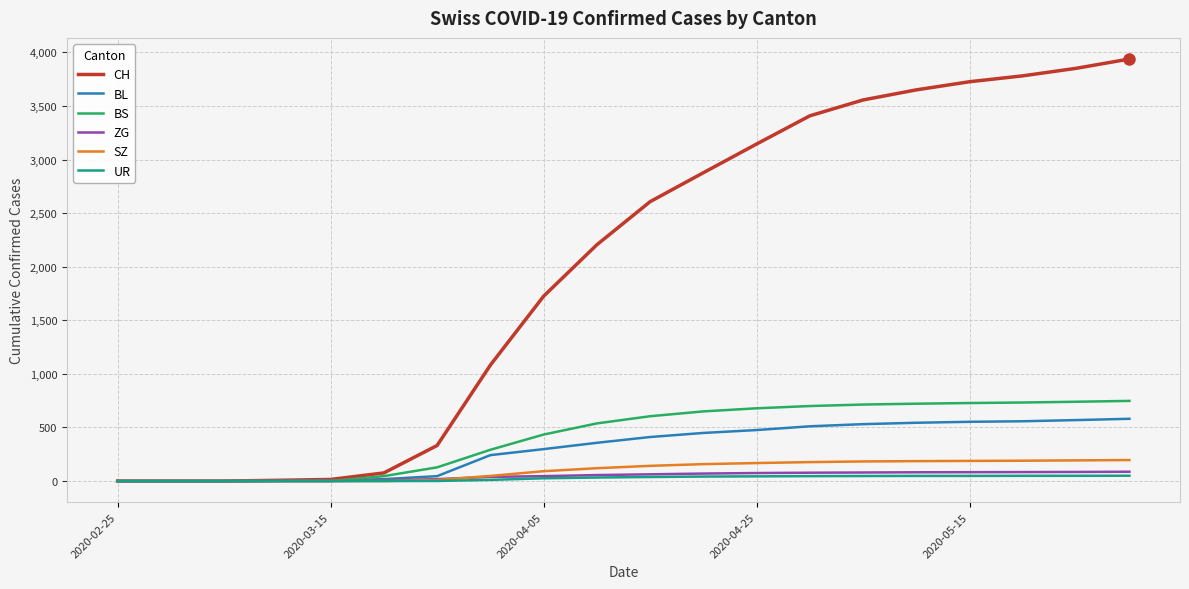

What is the highest value of the CH series?

3938